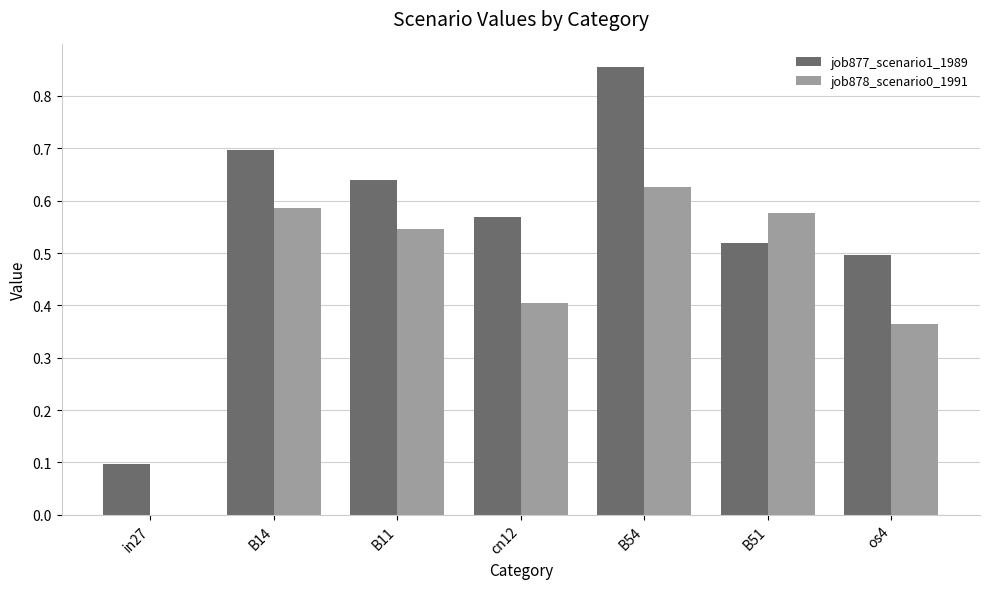

Is the value of job877_scenario1_1989 at os4 greater than the value of job878_scenario0_1991 at cn12?

Yes